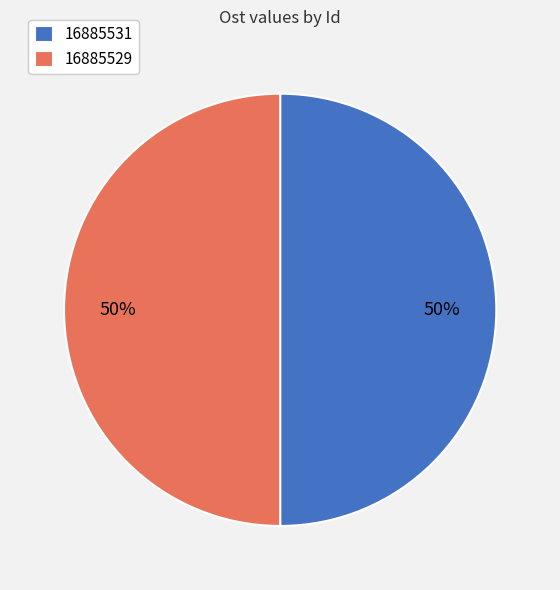

To the nearest percent, what is the average slice percentage?

50%